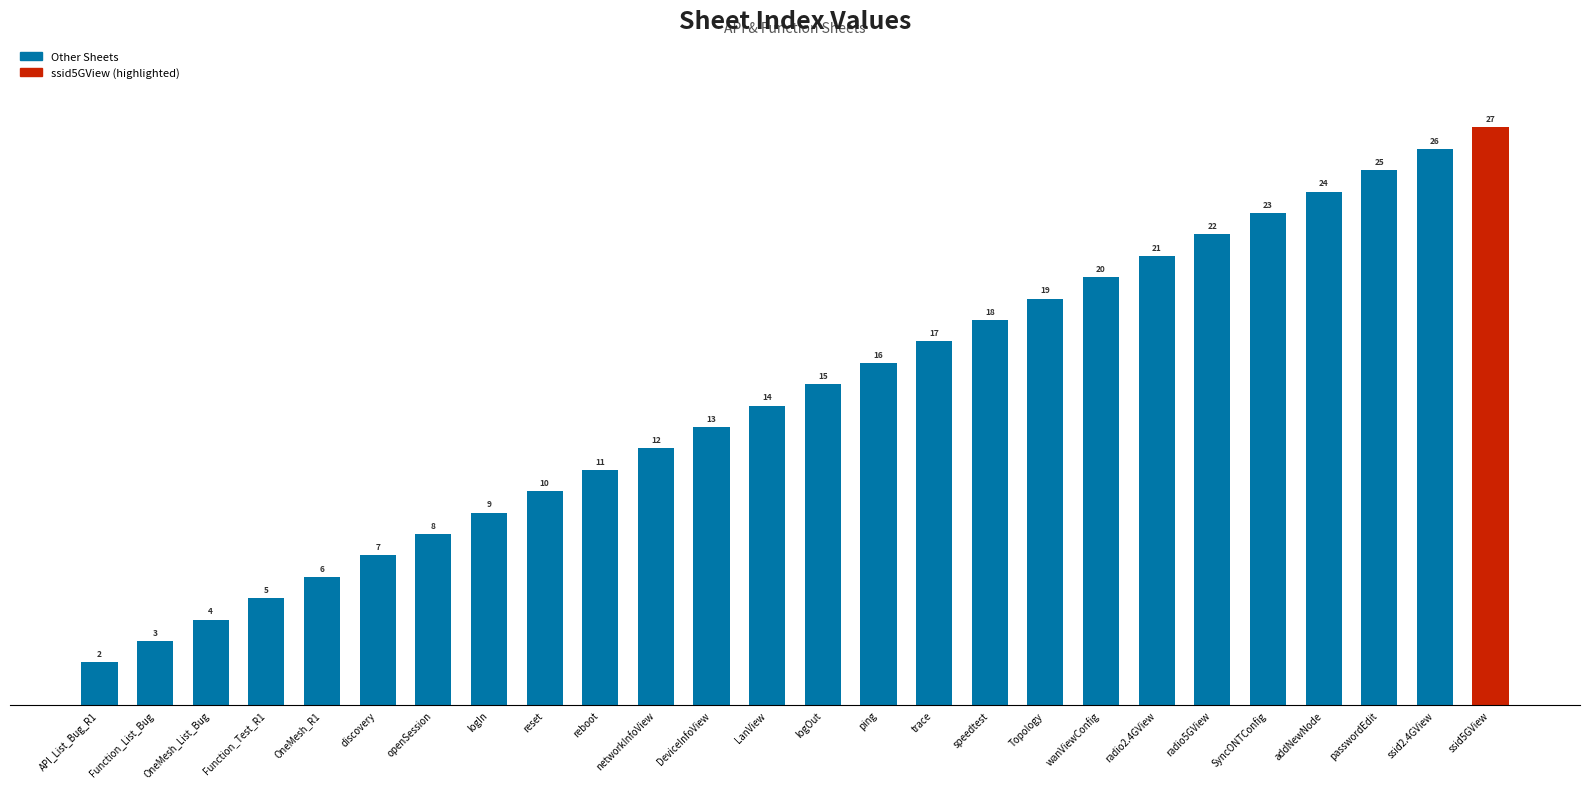

Reading left to right, what are all the values shown in this chart?

2	3	4	5	6	7	8	9	10	11	12	13	14	15	16	17	18	19	20	21	22	23	24	25	26	27